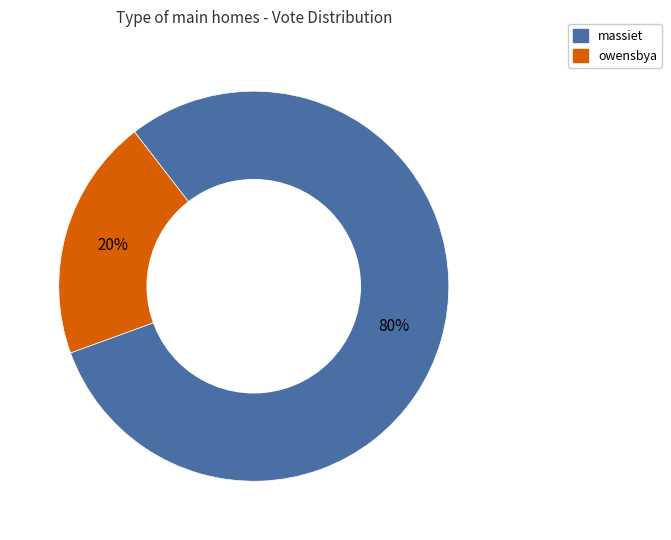

Does any single category account for the majority?

Yes